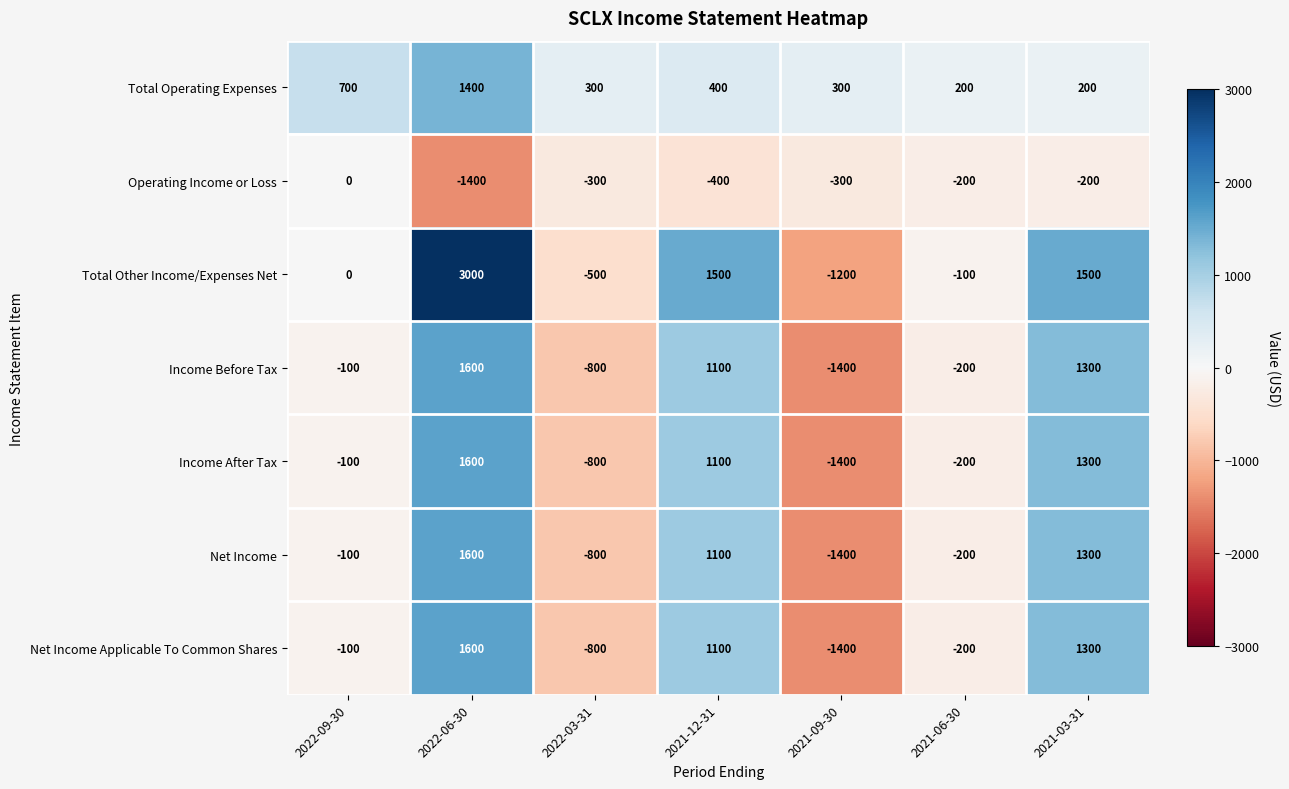

What is the average value of the Total Operating Expenses series?

500